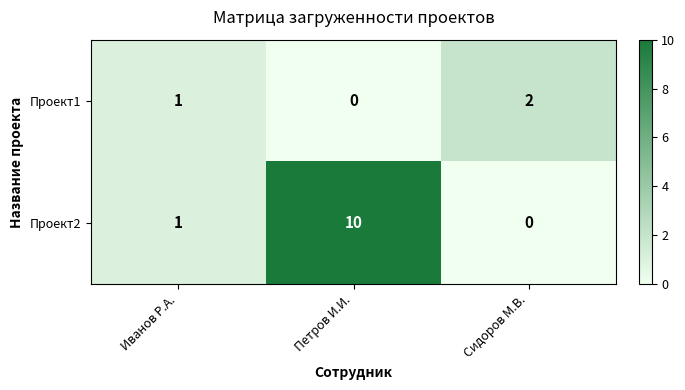

Which series has the largest total across all categories?

Проект2